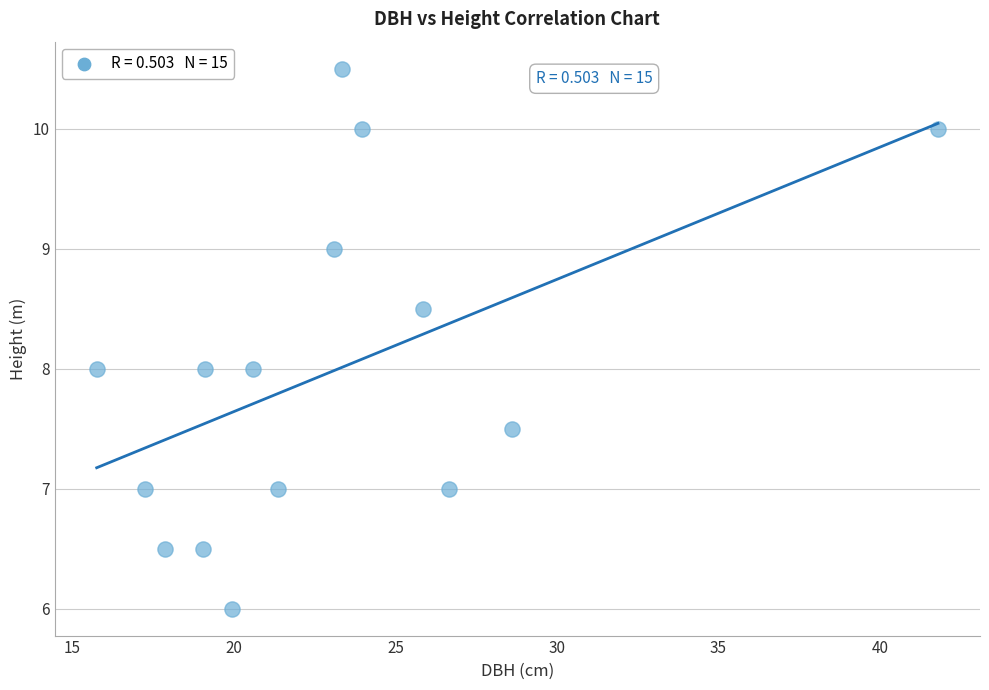

What is the range of X values (max minus min)?

26.0